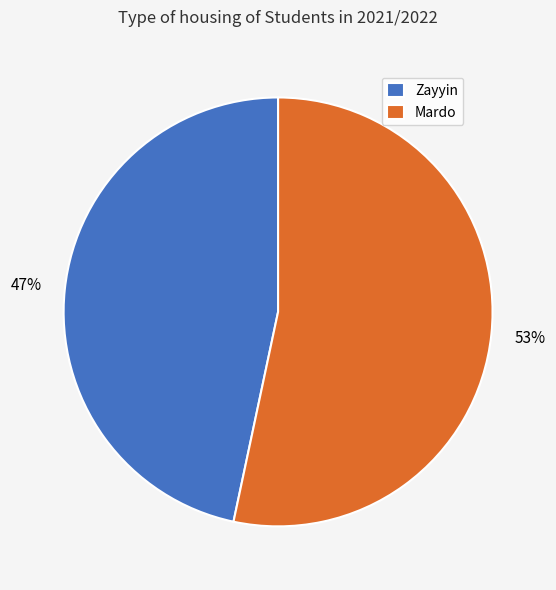

What is the ratio of the value at Zayyin to the value at Mardo?

0.9